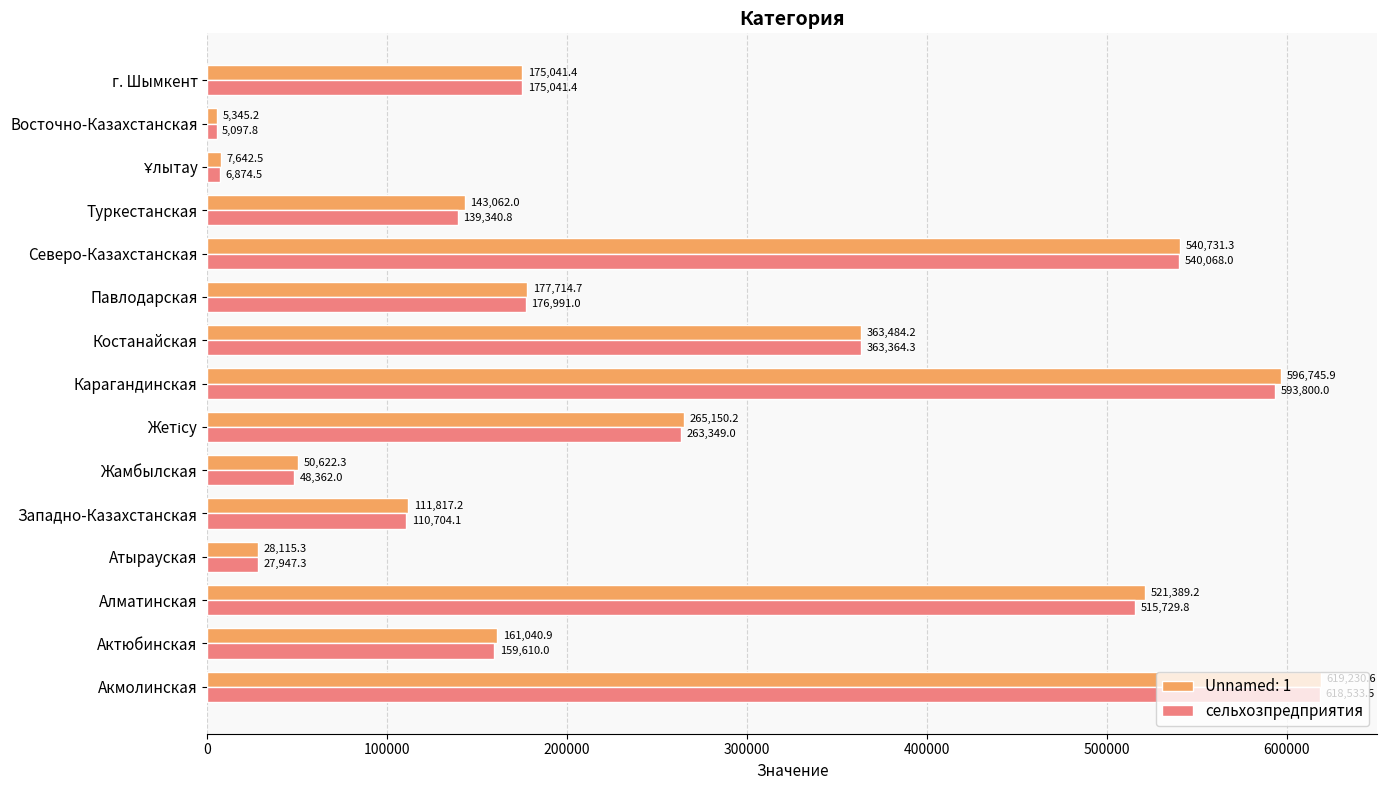

Read the Unnamed: 1 value at Акмолинская.

619230.6